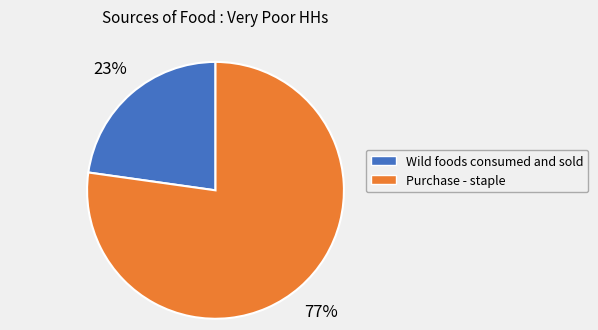

Do Wild foods consumed and sold and Purchase - staple together represent more than half of the pie?

Yes